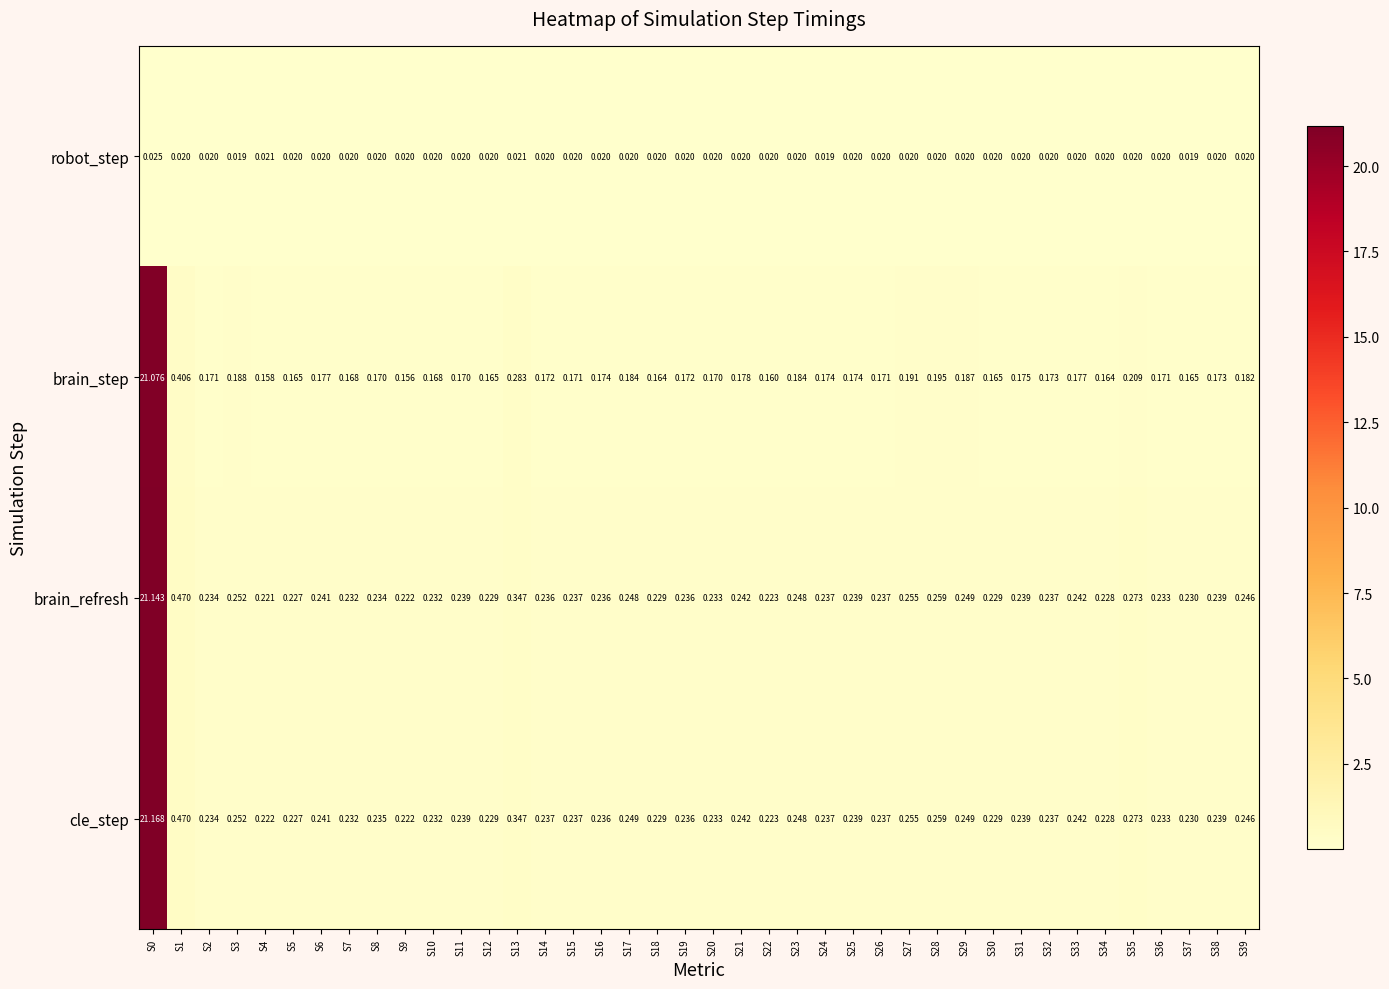

Which series has the largest total across all categories?

cle_step